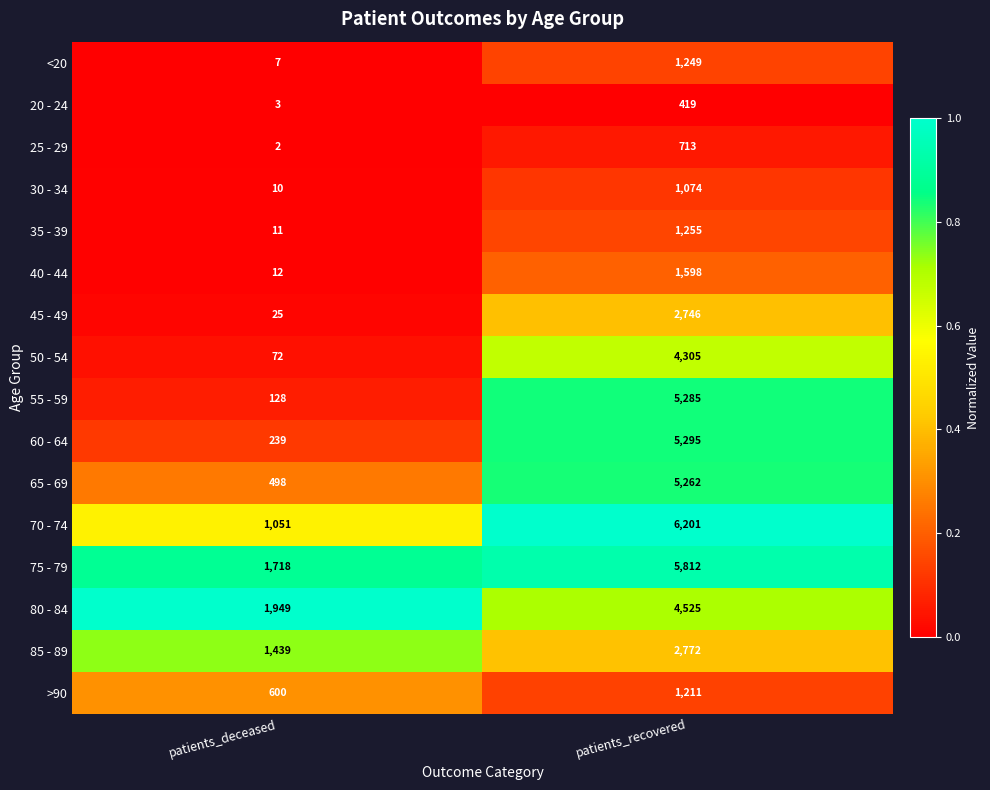

Where is 50 - 54 nearest to the value 2188?

patients_deceased